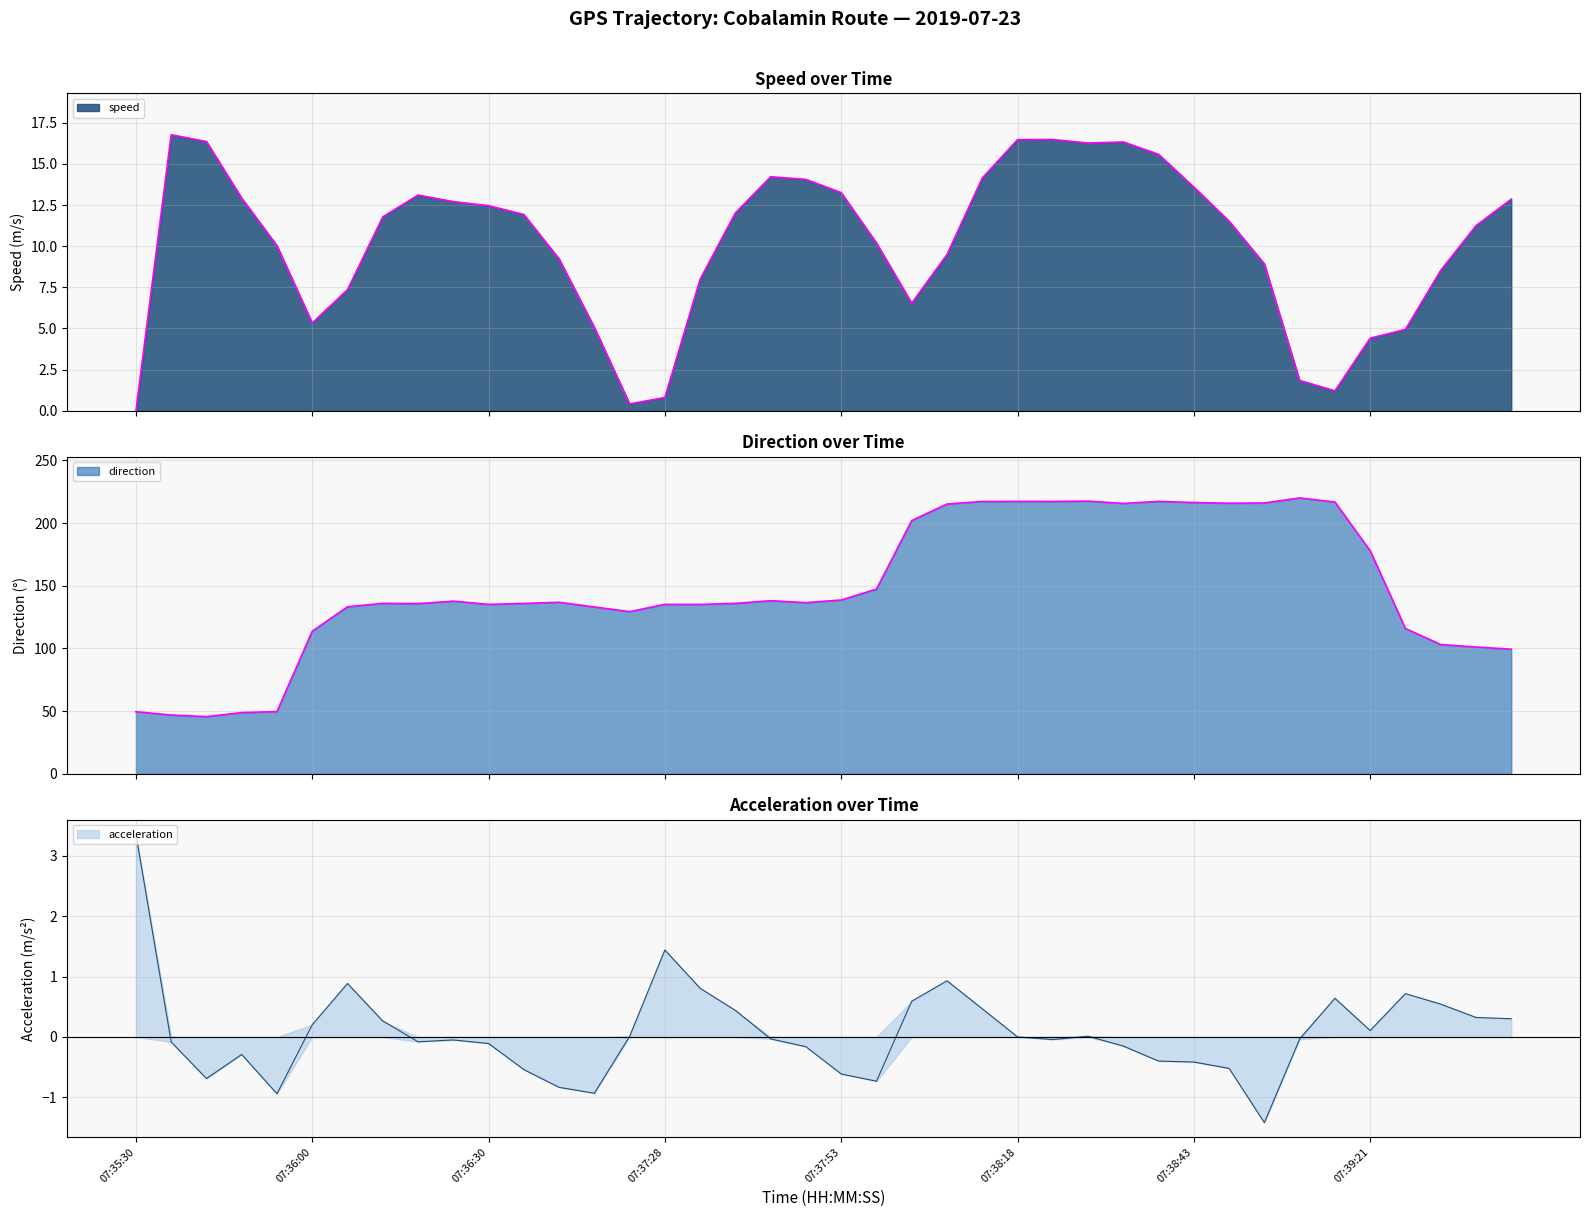

What are all the series names shown in the legend?

speed, direction, acceleration